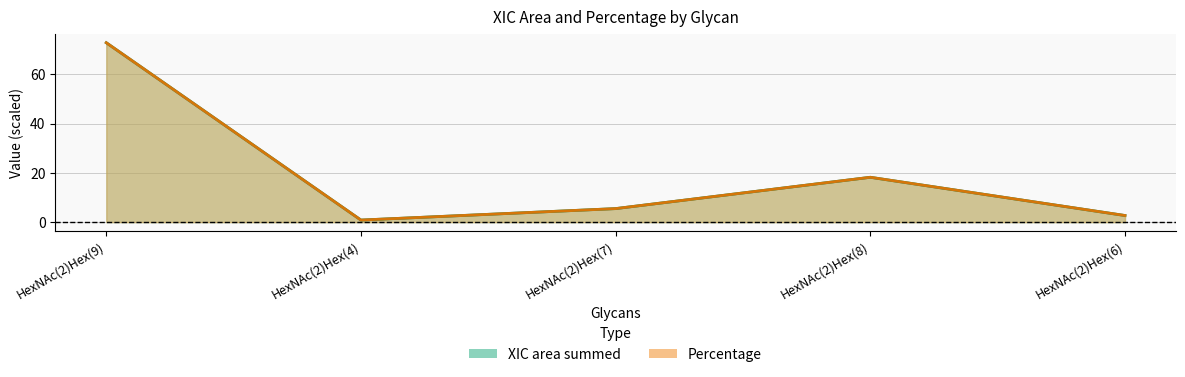

Where is the first local maximum for Percentage?

HexNAc(2)Hex(8)